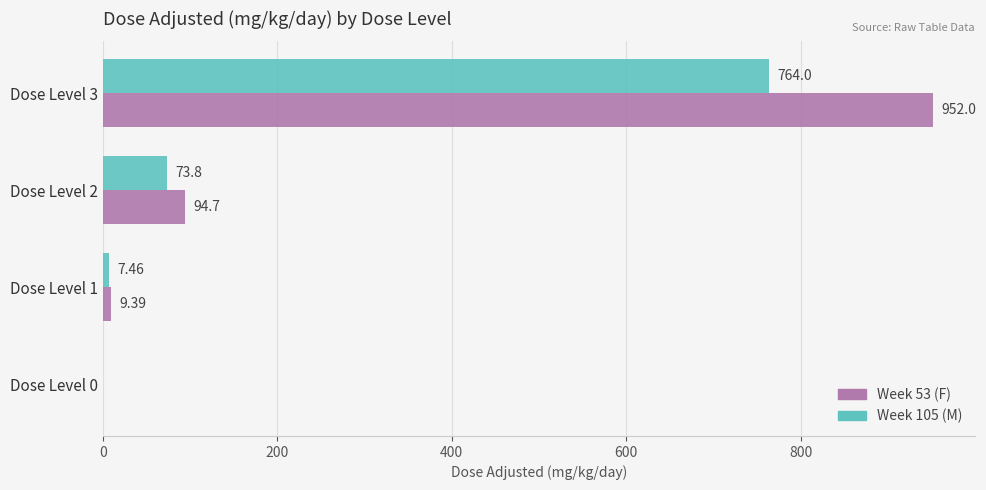

How many positive values does the Week 53 (F) series have?

3